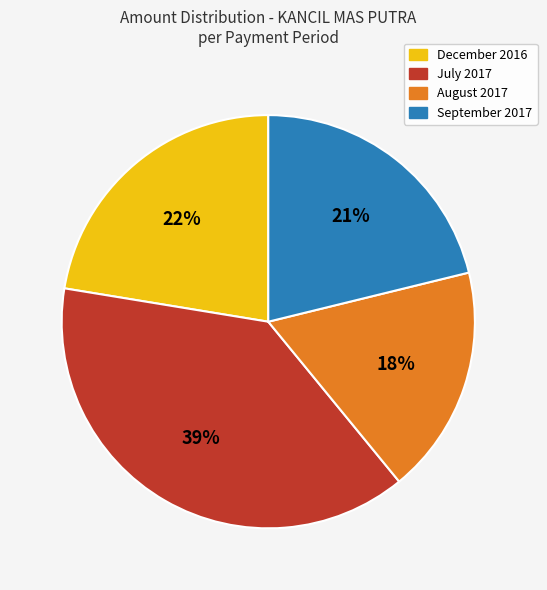

Which category has the biggest portion of the pie?

July 2017